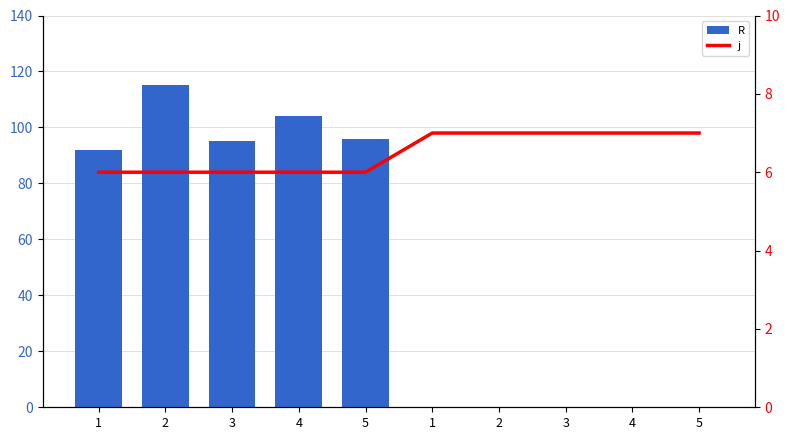

Reading left to right, extract all data points from this chart.

R: 92	115	95	104	96	0	0	0	0	0
j: 6	6	6	6	6	7	7	7	7	7